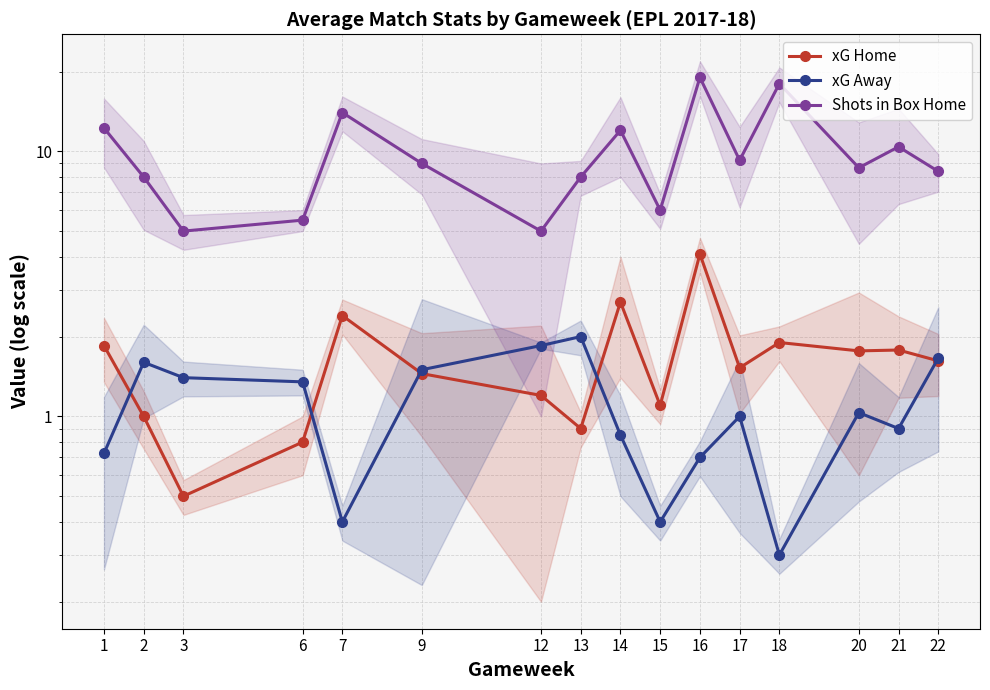

True or false: xG Home has more than 0 interior local peaks.

True